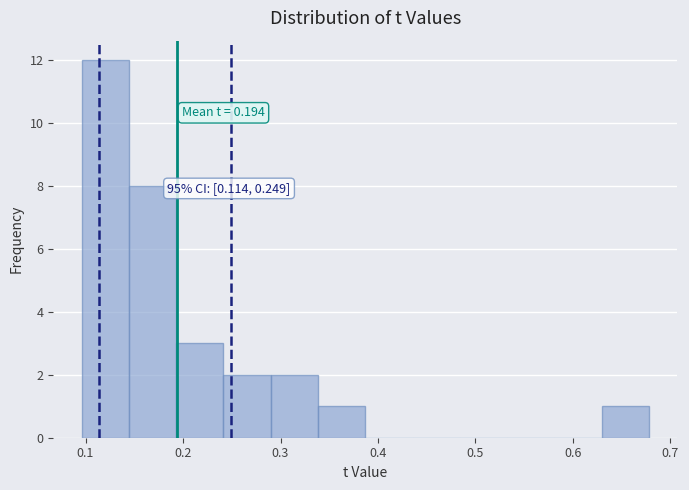

Over which range of the x-axis is the bar tallest?

0.10 to 0.14